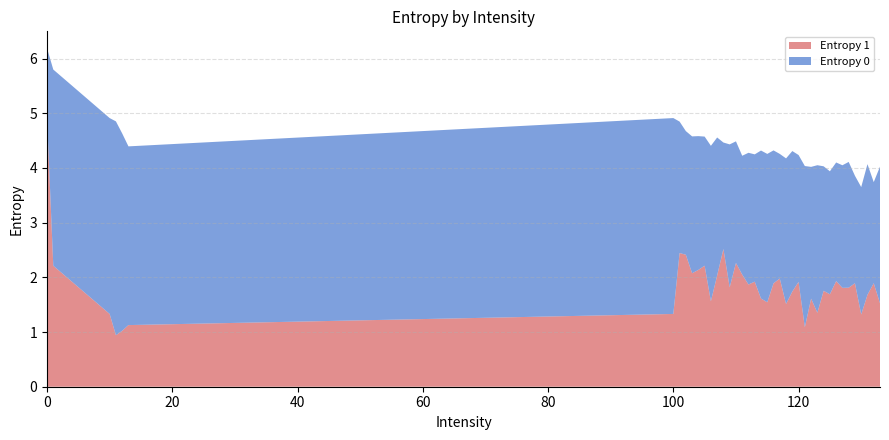

Reading right to left, list all the values displayed in this chart.

Entropy 0: 133=4.0	132=3.7	131=4.1	130=3.7	129=3.9	128=4.1	127=4.0	126=4.1	125=3.9	124=4.0	123=4.1	122=4.0	121=4.0	120=4.2	119=4.3	118=4.2	117=4.3	116=4.3	115=4.3	114=4.3	113=4.2	112=4.3	111=4.2	110=4.5	109=4.4	108=4.5	107=4.6	106=4.4	105=4.6	104=4.6	103=4.6	102=4.7	101=4.8	100=4.9	13=4.4	12=4.6	11=4.9	10=4.9	1=5.8	0=6.2
Entropy 1: 133=1.5	132=1.9	131=1.7	130=1.3	129=1.9	128=1.8	127=1.8	126=1.9	125=1.7	124=1.8	123=1.4	122=1.6	121=1.1	120=1.9	119=1.7	118=1.5	117=2.0	116=1.9	115=1.5	114=1.6	113=1.9	112=1.9	111=2.1	110=2.3	109=1.8	108=2.5	107=2.0	106=1.6	105=2.2	104=2.1	103=2.1	102=2.4	101=2.4	100=1.3	13=1.1	12=1.0	11=0.9	10=1.3	1=2.2	0=4.9